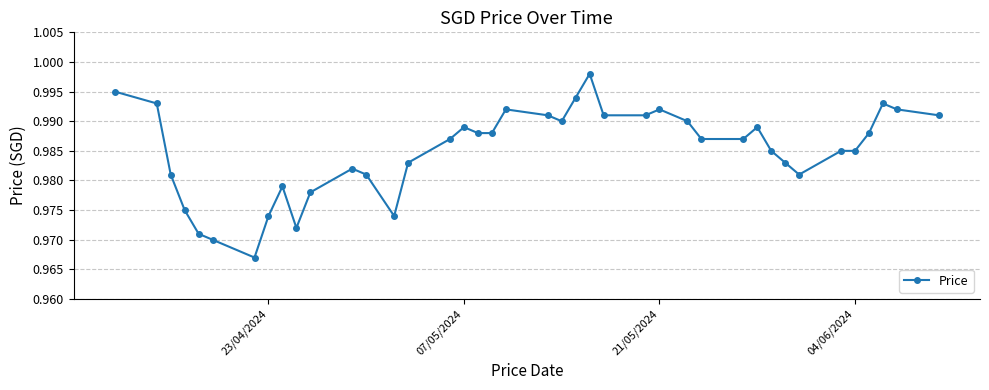

What is the sum of all values?

39.4